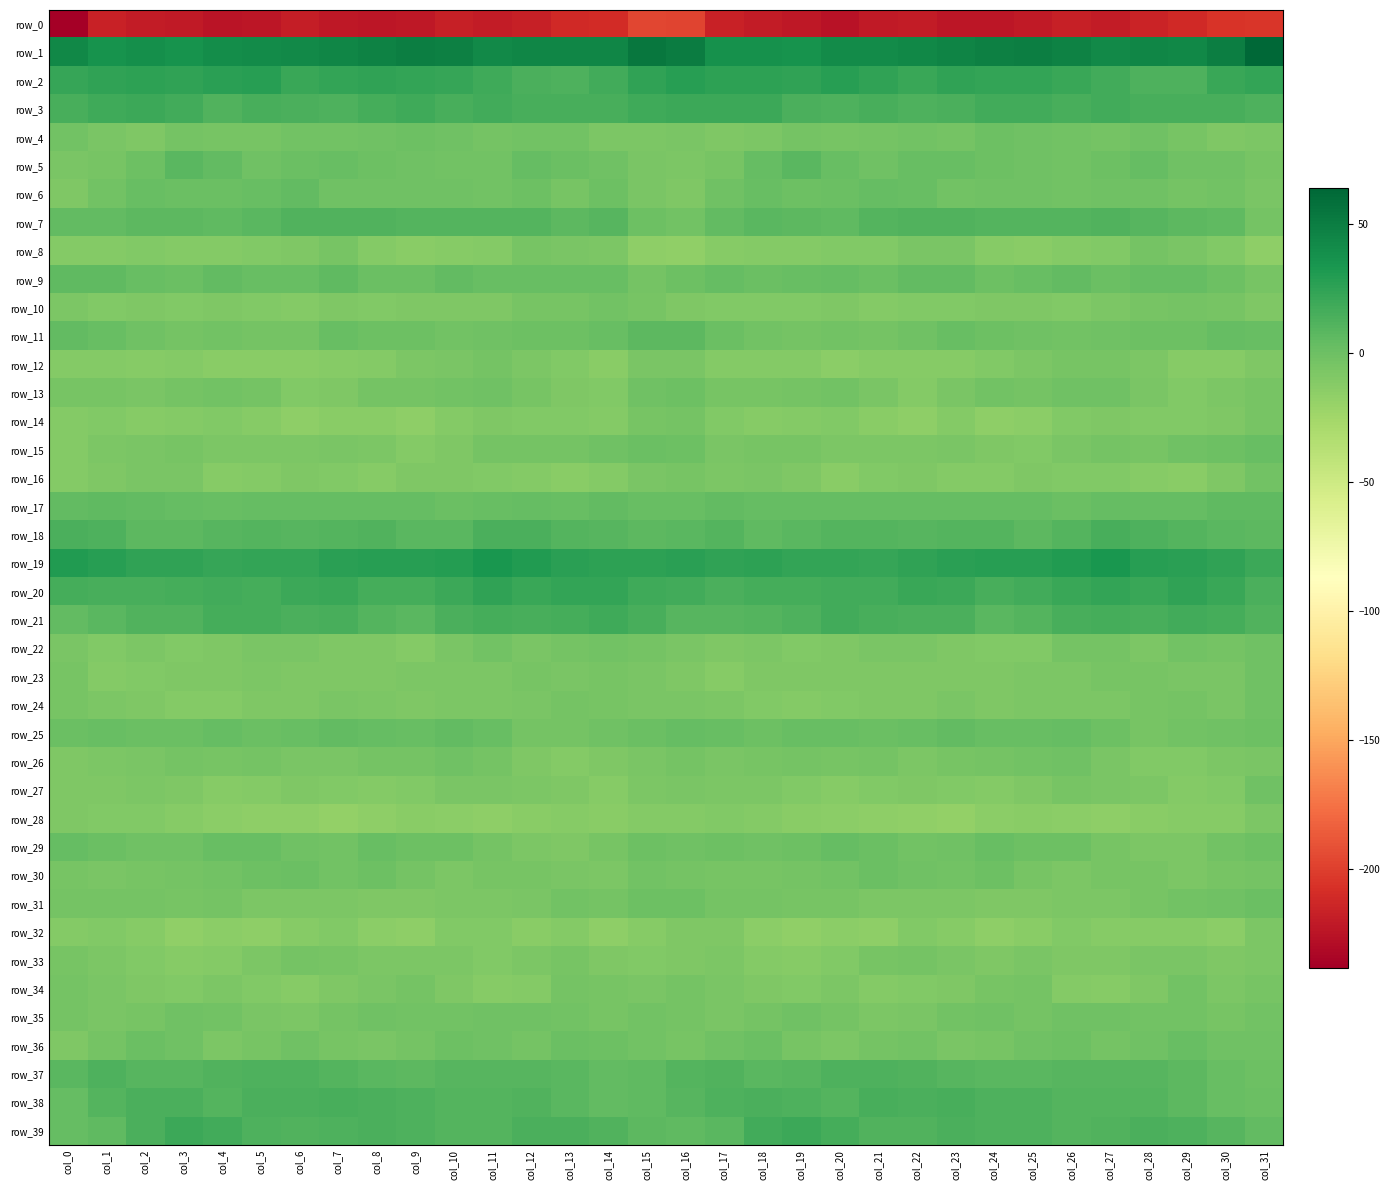

Is it true that row_18 equals 2.6 at col_2?

False